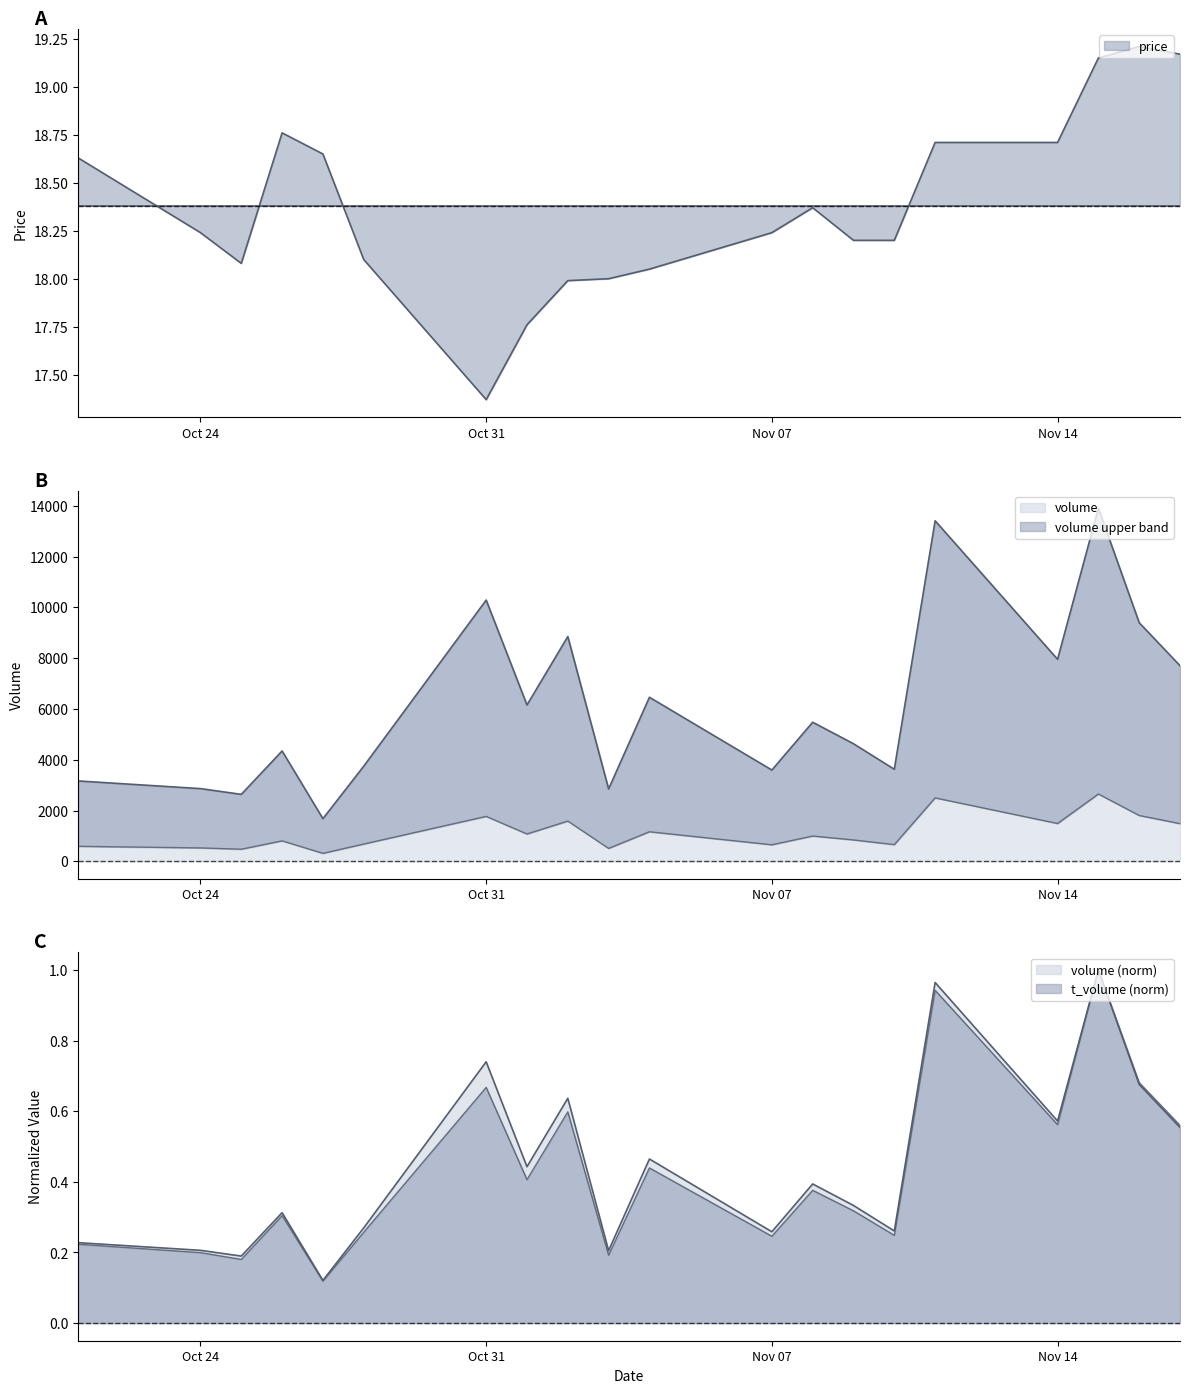

What is the minimum value for volume?

1680